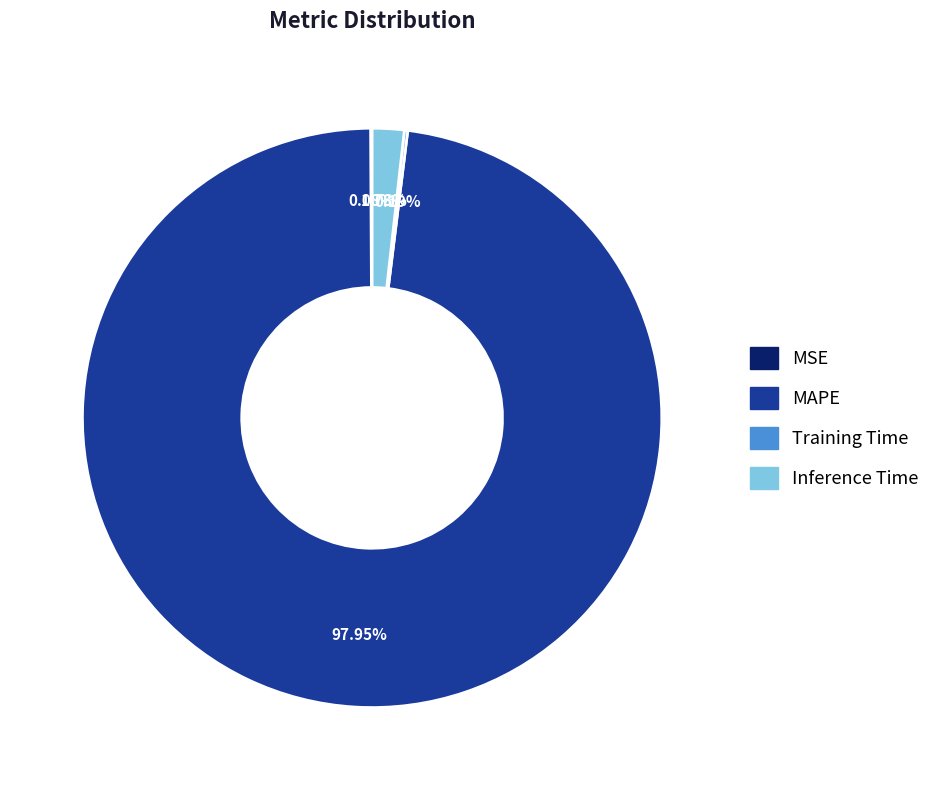

Is there a majority slice in this chart?

Yes